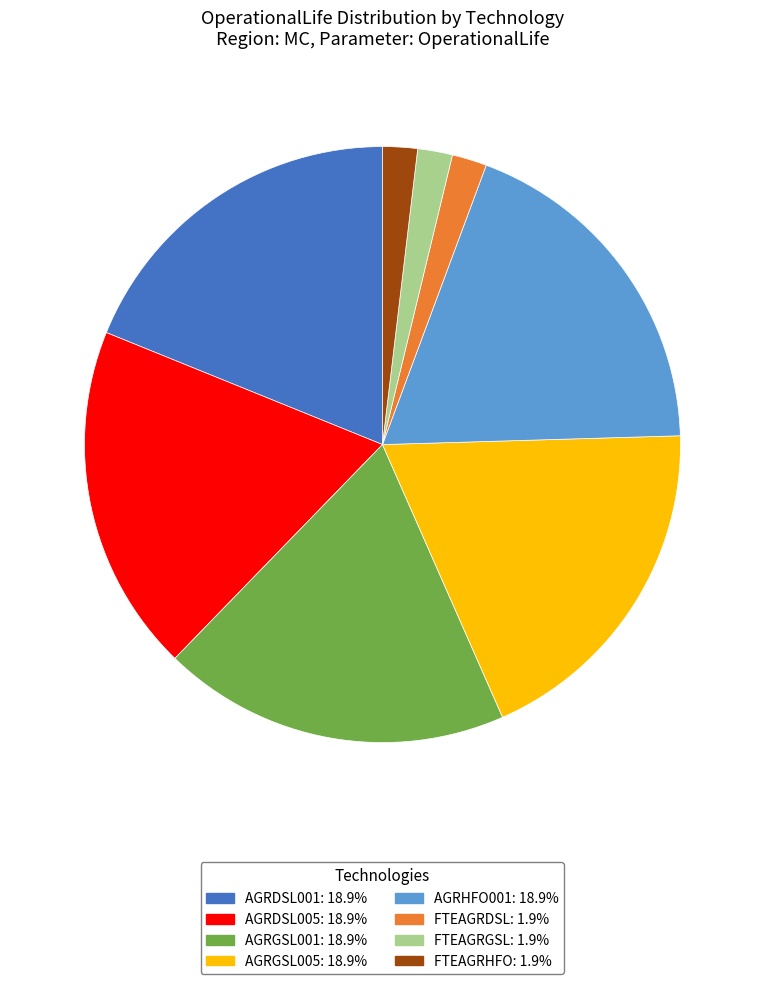

Approximately how many times larger is the value at AGRDSL001 compared to FTEAGRDSL?

10.0